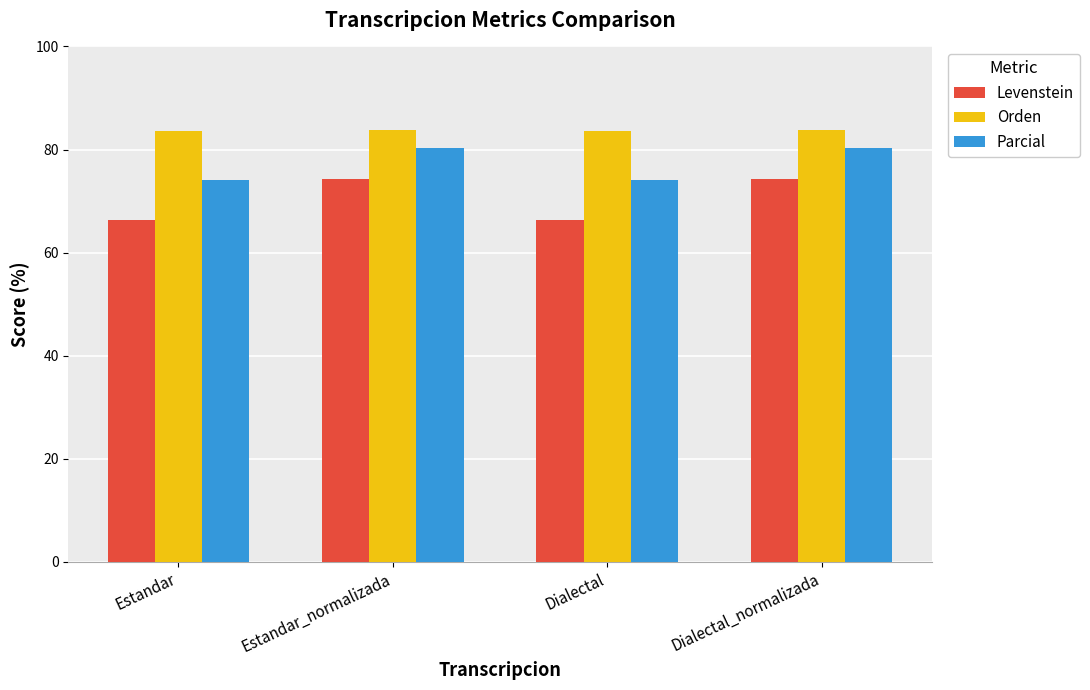

Count the number of data series in this chart.

3